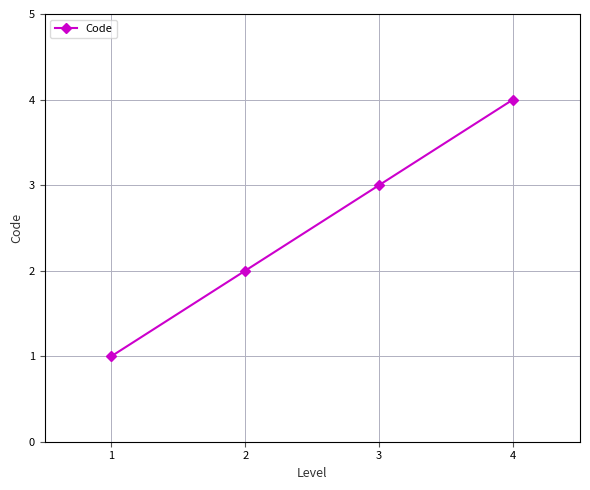

What is the change in value from 1 to 3?

+2